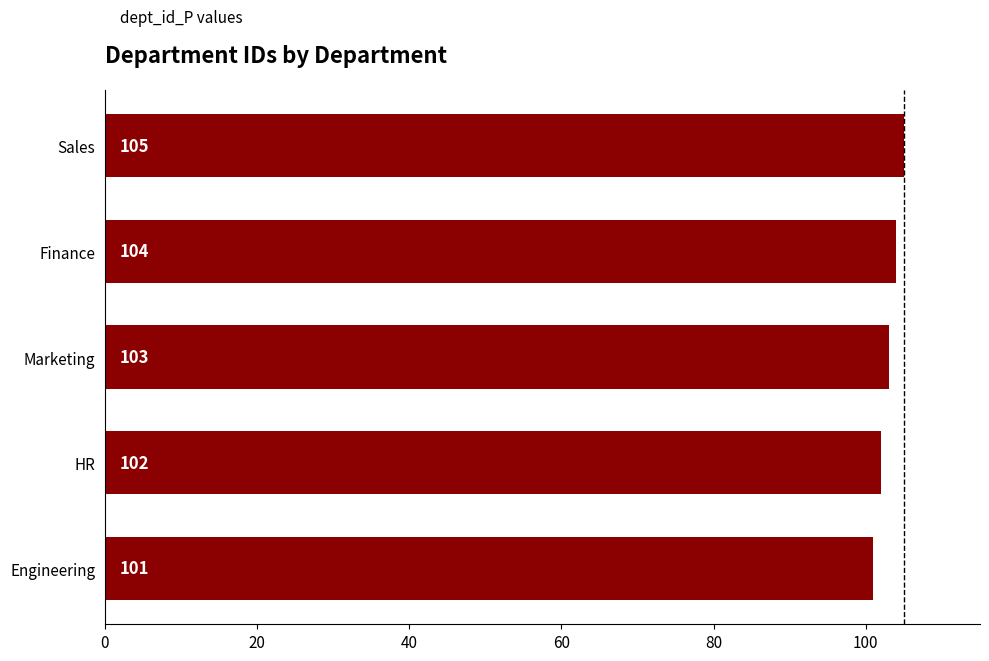

Are the bars grouped side by side (vs. stacked)?

No